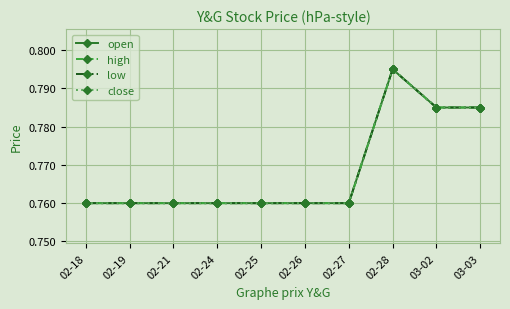

Is the value of close at 02-27 greater than the value of low at 02-25?

No